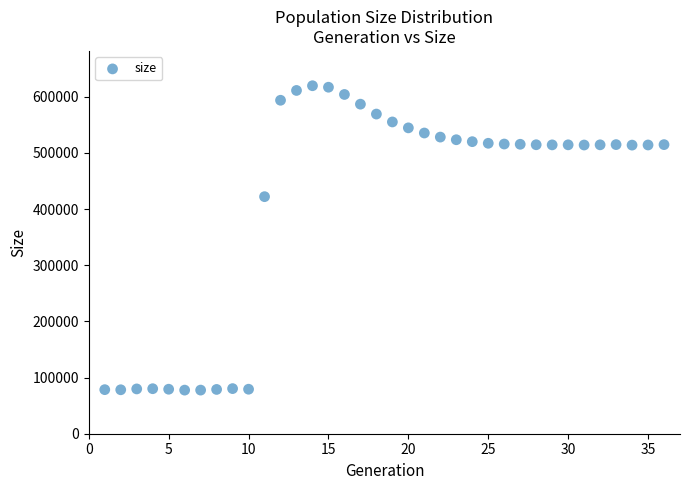

What is the range of Y values (max minus min)?

542019